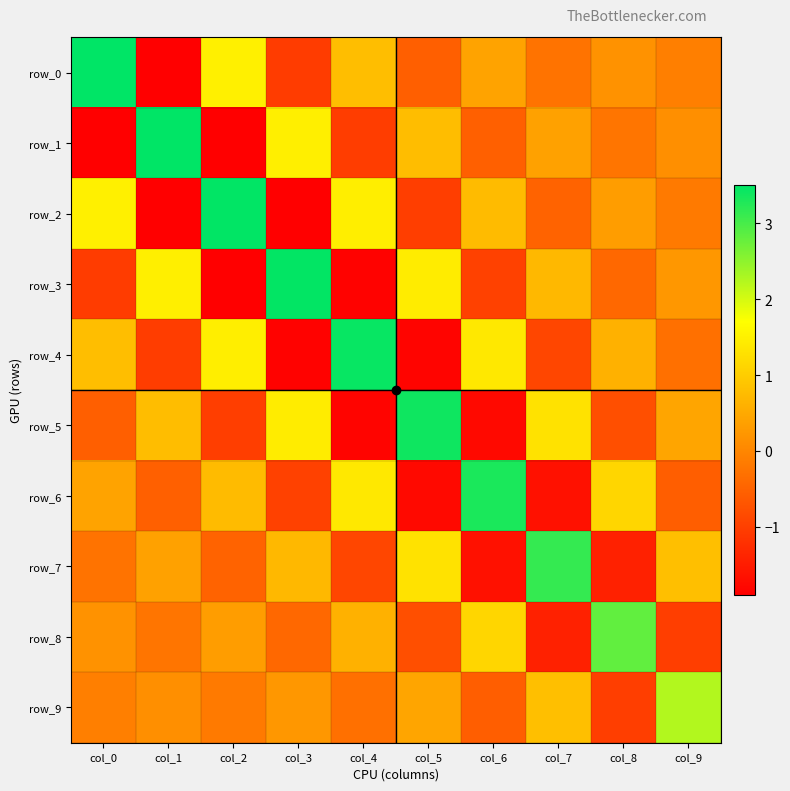

Reading right to left, list all the values displayed in this chart.

row_0: col_9=-0.1	col_8=0.2	col_7=-0.3	col_6=0.4	col_5=-0.6	col_4=0.8	col_3=-1.0	col_2=1.5	col_1=-1.9	col_0=3.5
row_1: col_9=0.1	col_8=-0.2	col_7=0.4	col_6=-0.5	col_5=0.8	col_4=-1.0	col_3=1.5	col_2=-1.9	col_1=3.5	col_0=-1.9
row_2: col_9=-0.2	col_8=0.3	col_7=-0.5	col_6=0.8	col_5=-1.0	col_4=1.5	col_3=-1.9	col_2=3.5	col_1=-1.9	col_0=1.5
row_3: col_9=0.2	col_8=-0.4	col_7=0.7	col_6=-1.0	col_5=1.4	col_4=-1.9	col_3=3.5	col_2=-1.9	col_1=1.5	col_0=-1.0
row_4: col_9=-0.3	col_8=0.6	col_7=-0.9	col_6=1.4	col_5=-1.8	col_4=3.5	col_3=-1.9	col_2=1.5	col_1=-1.0	col_0=0.8
row_5: col_9=0.4	col_8=-0.8	col_7=1.3	col_6=-1.8	col_5=3.4	col_4=-1.8	col_3=1.4	col_2=-1.0	col_1=0.8	col_0=-0.6
row_6: col_9=-0.6	col_8=1.1	col_7=-1.6	col_6=3.3	col_5=-1.8	col_4=1.4	col_3=-1.0	col_2=0.8	col_1=-0.5	col_0=0.4
row_7: col_9=0.8	col_8=-1.4	col_7=3.1	col_6=-1.6	col_5=1.3	col_4=-0.9	col_3=0.7	col_2=-0.5	col_1=0.4	col_0=-0.3
row_8: col_9=-1.0	col_8=2.8	col_7=-1.4	col_6=1.1	col_5=-0.8	col_4=0.6	col_3=-0.4	col_2=0.3	col_1=-0.2	col_0=0.2
row_9: col_9=2.2	col_8=-1.0	col_7=0.8	col_6=-0.6	col_5=0.4	col_4=-0.3	col_3=0.2	col_2=-0.2	col_1=0.1	col_0=-0.1